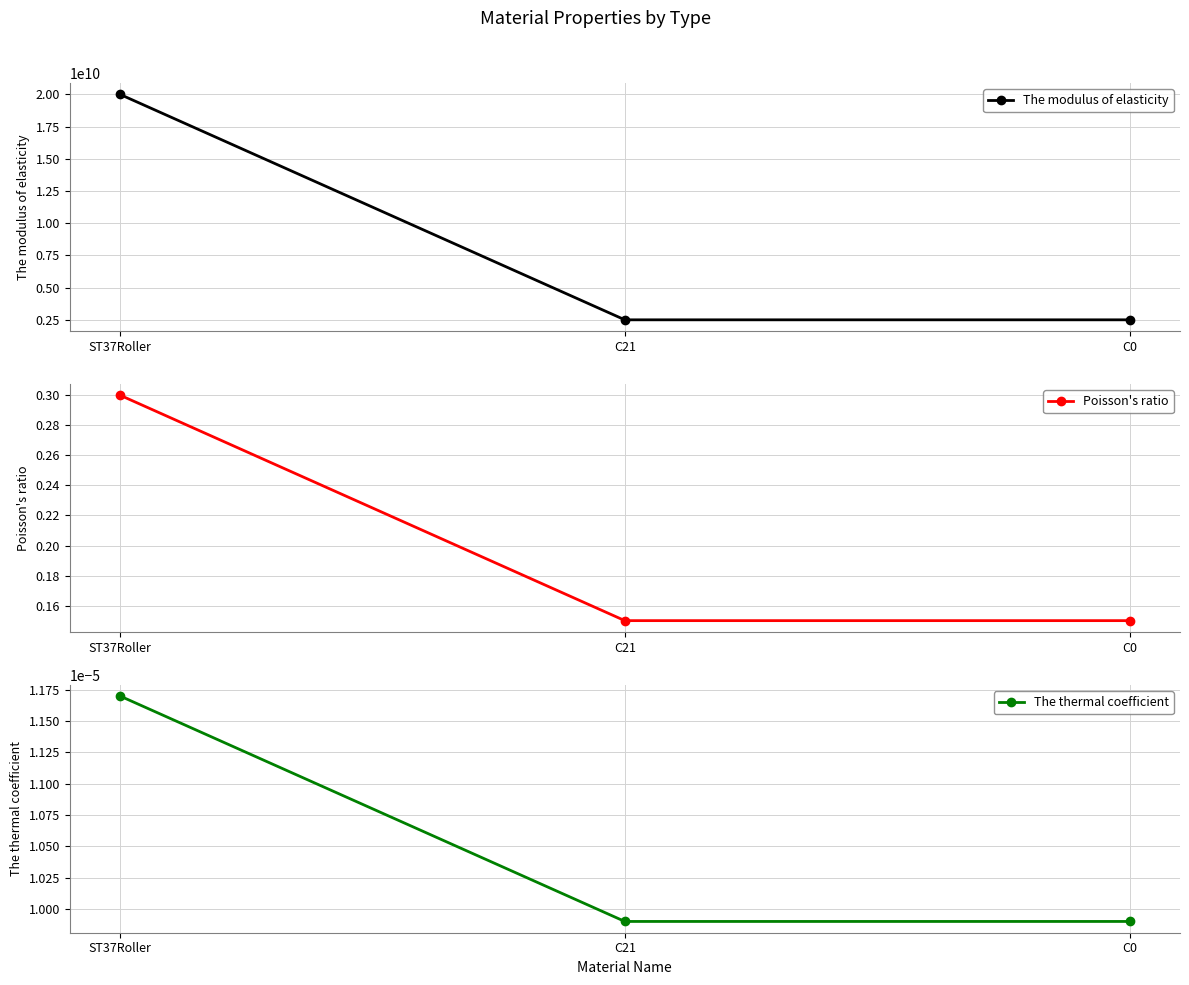

What is the difference between the highest and lowest values at C0?

2495000000.0